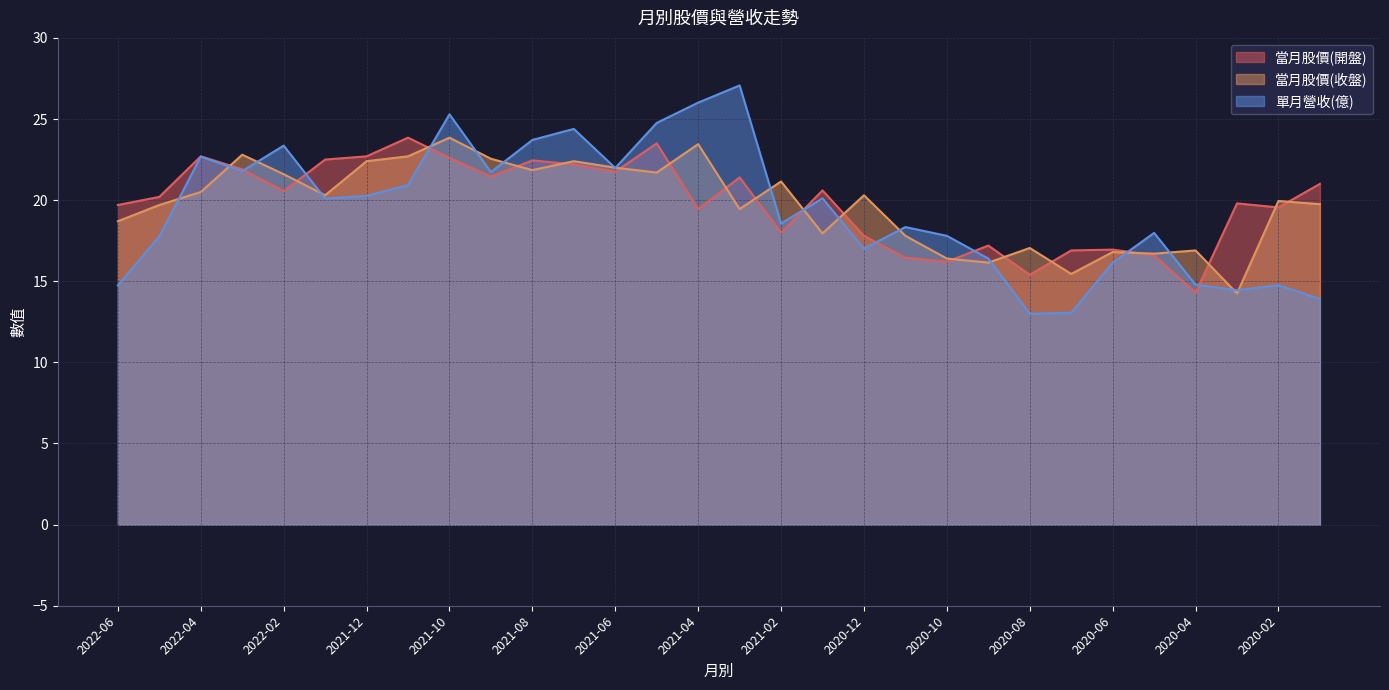

What is the average value of the 當月股價(收盤) series?

19.8